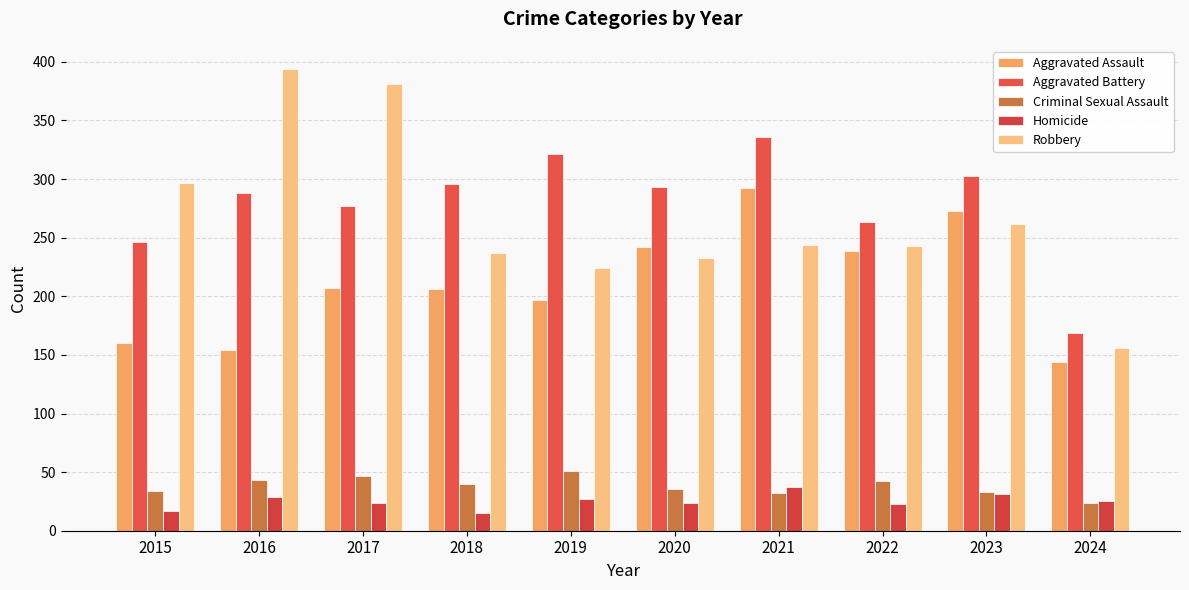

What is the difference between the second highest and minimum values in the Aggravated Assault series?

129